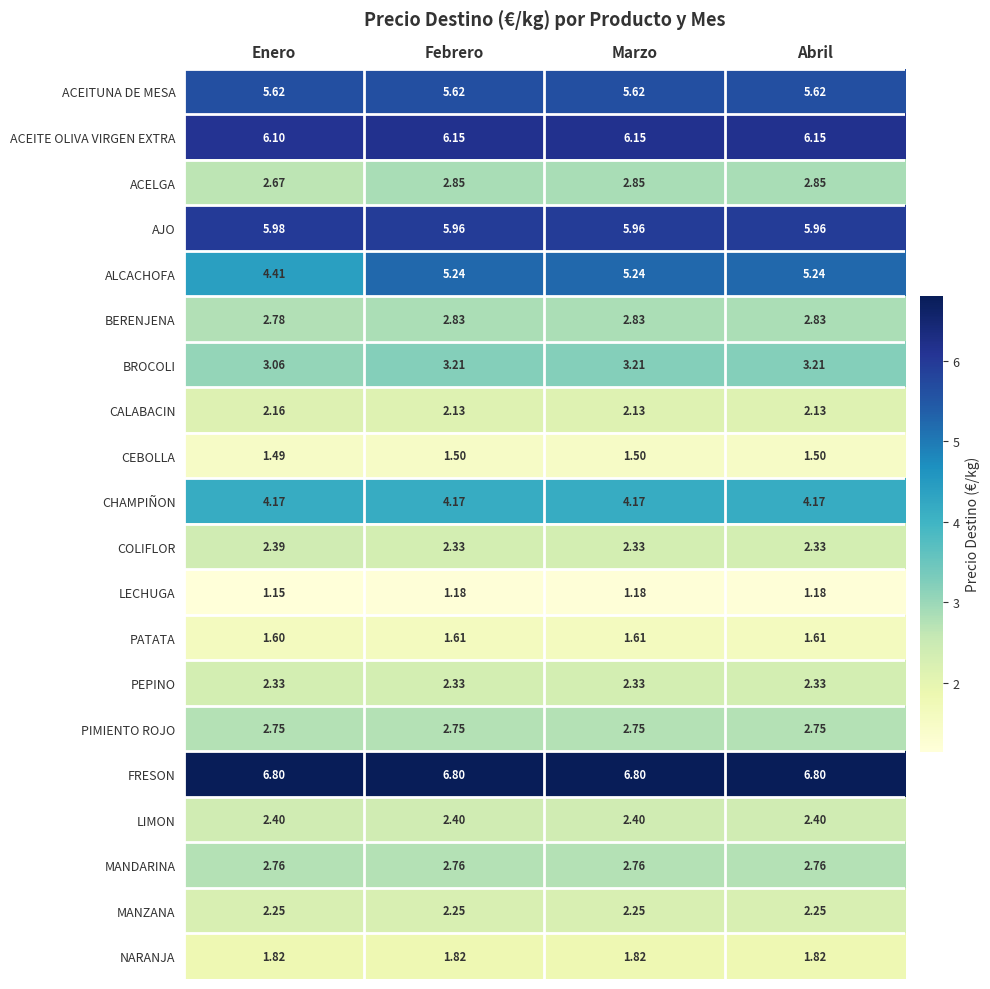

Rank the series at Enero from lowest to highest value.

LECHUGA, CEBOLLA, PATATA, NARANJA, CALABACIN, MANZANA, PEPINO, COLIFLOR, LIMON, ACELGA, PIMIENTO ROJO, MANDARINA, BERENJENA, BROCOLI, CHAMPIÑON, ALCACHOFA, ACEITUNA DE MESA, AJO, ACEITE OLIVA VIRGEN EXTRA, FRESON